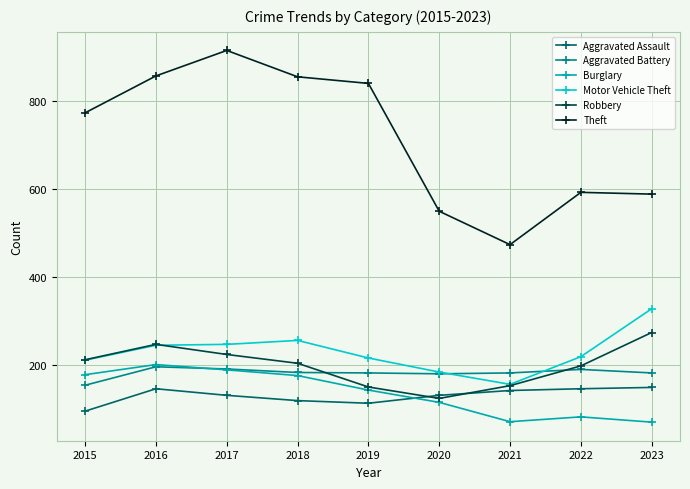

True or false: Aggravated Battery has a value of 182 at 2021.

True